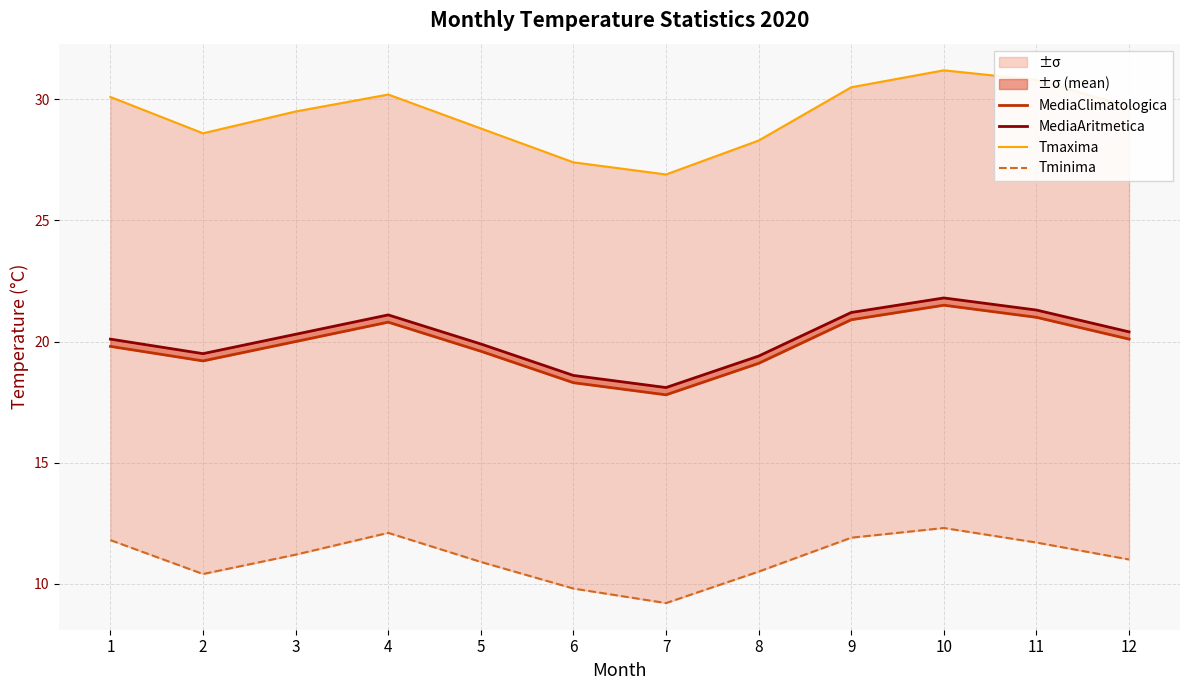

Which series has the largest total across all categories?

Tmaxima